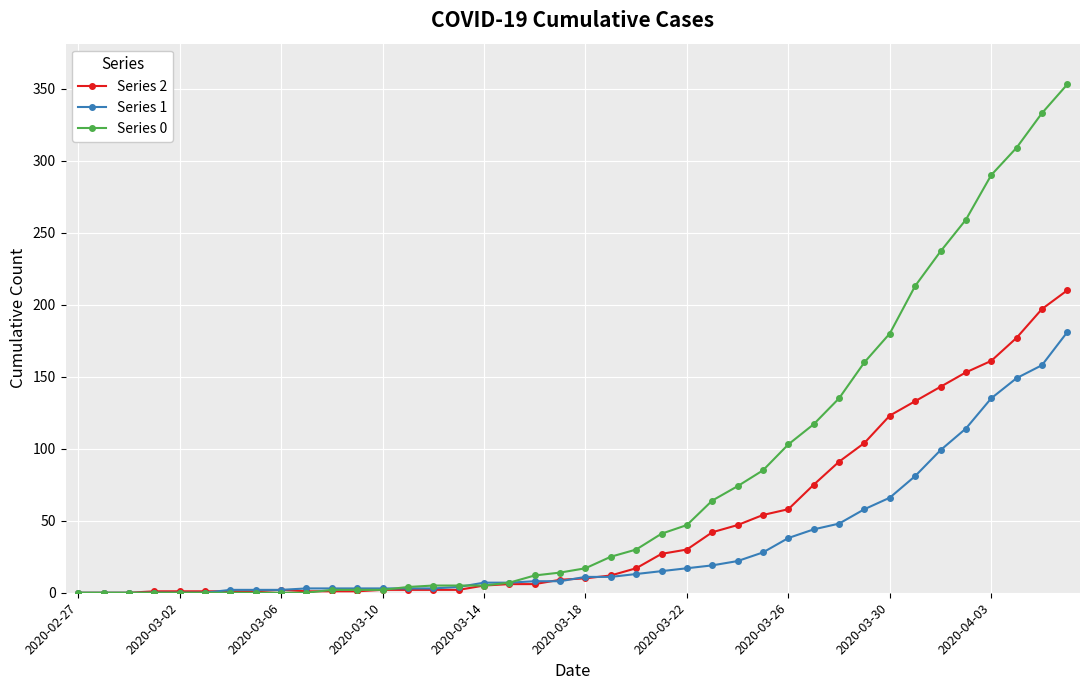

List the series in order of their peak value, highest first.

Series 0, Series 2, Series 1